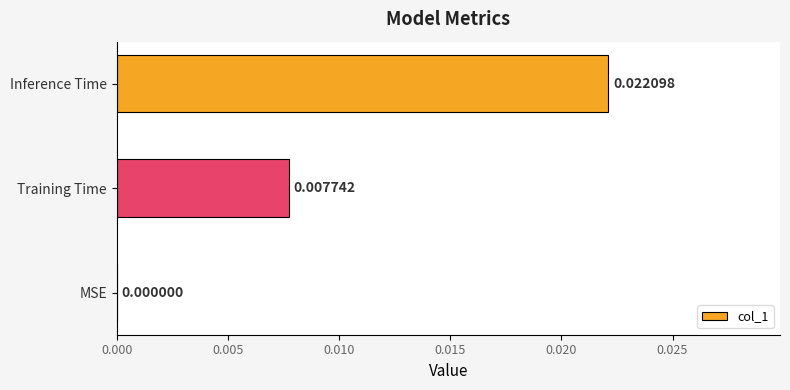

Between Training Time and MSE, which is larger?

Training Time